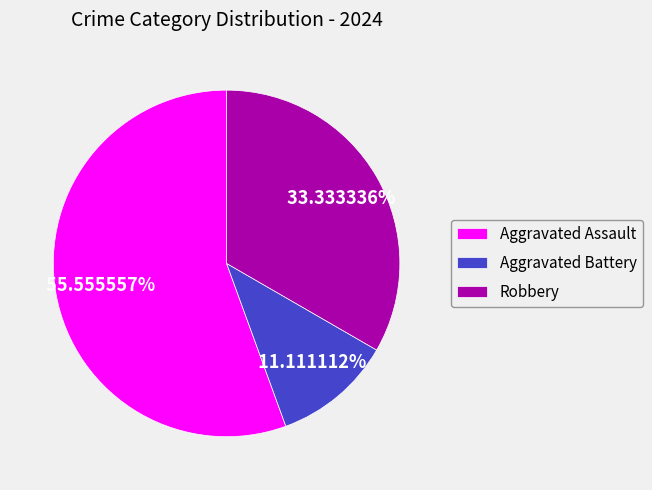

Do Aggravated Battery and Robbery together represent more than half of the pie?

No